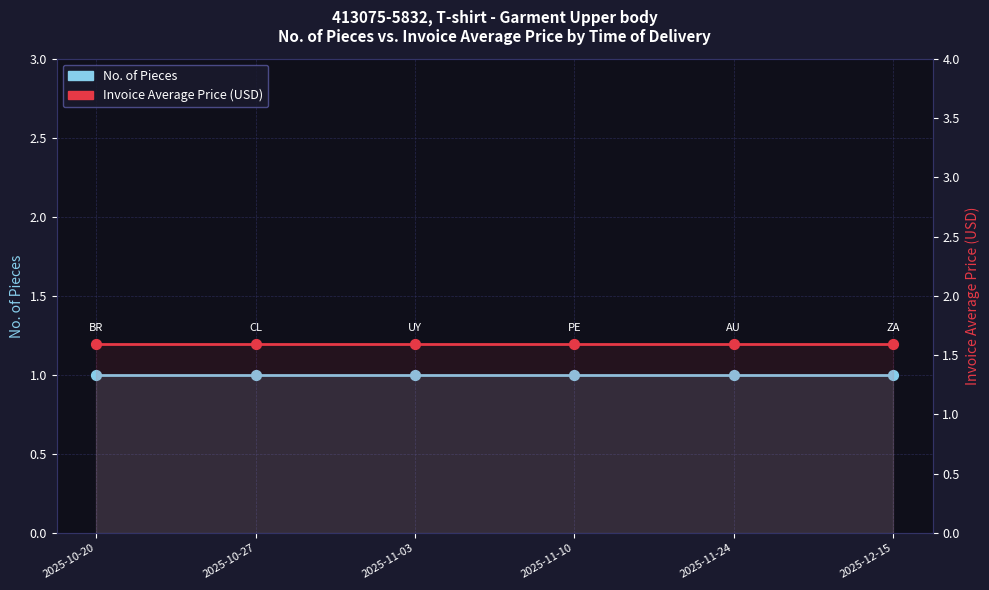

Which series contains the highest Y value?

Invoice Average Price (USD)